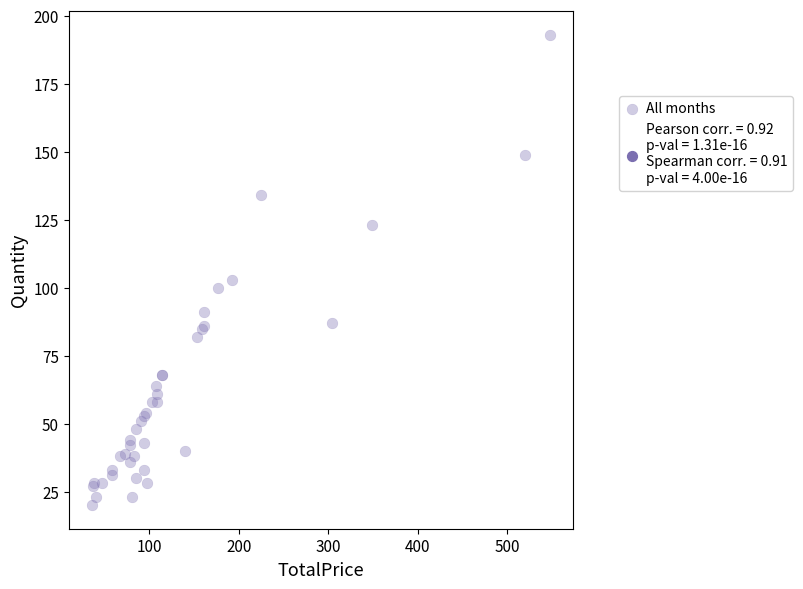

What Y value in the scatter plot is closest to 106?

103